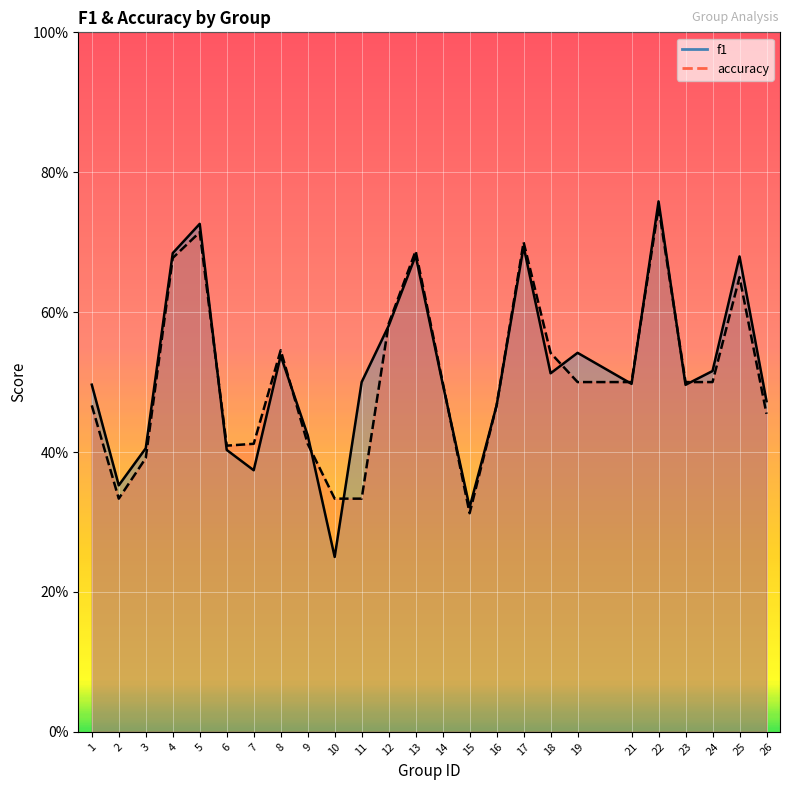

What is the total value across all series at 13?

1.4